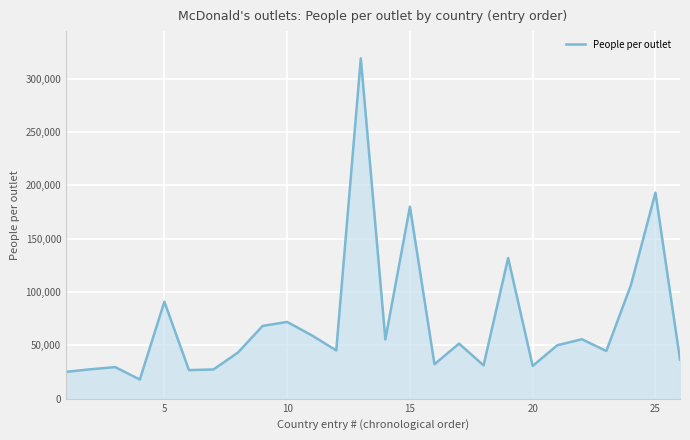

How many lines are shown in the chart?

1